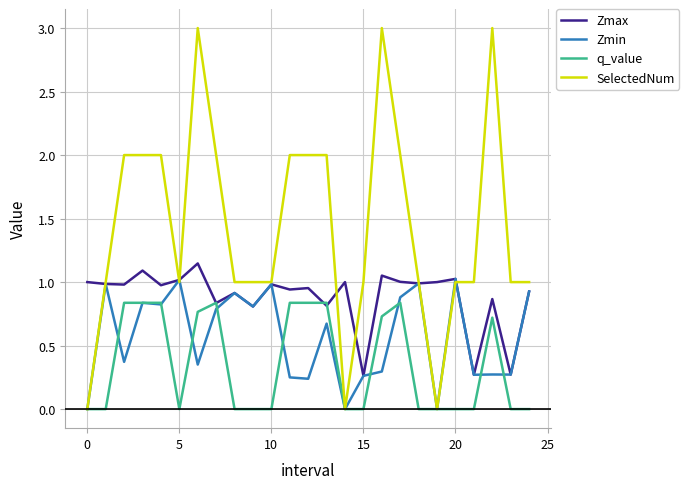

Which series has the largest total across all categories?

SelectedNum